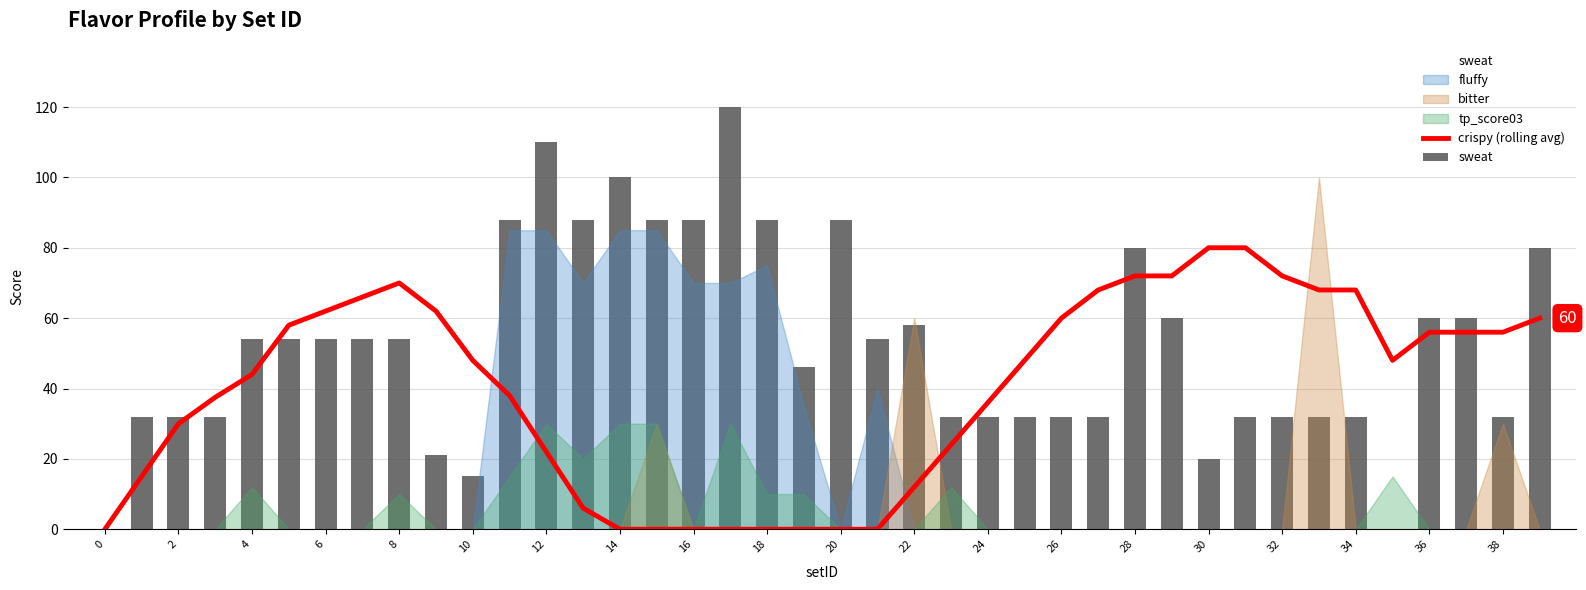

Which series has the largest total across all categories?

sweat